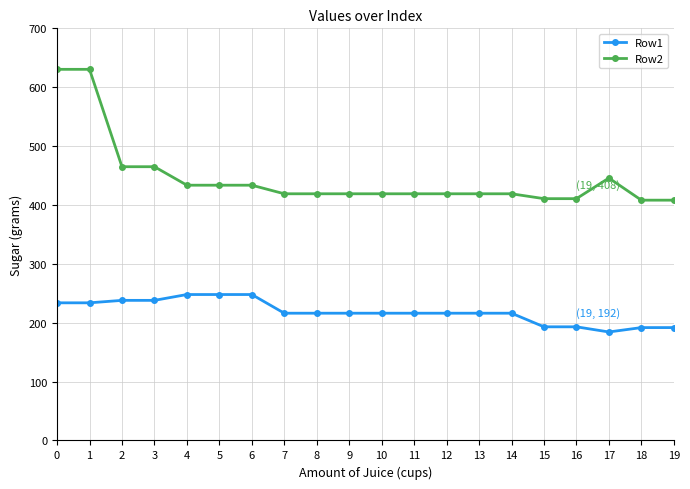

Rank the series by their maximum value, from lowest to highest.

Row1, Row2